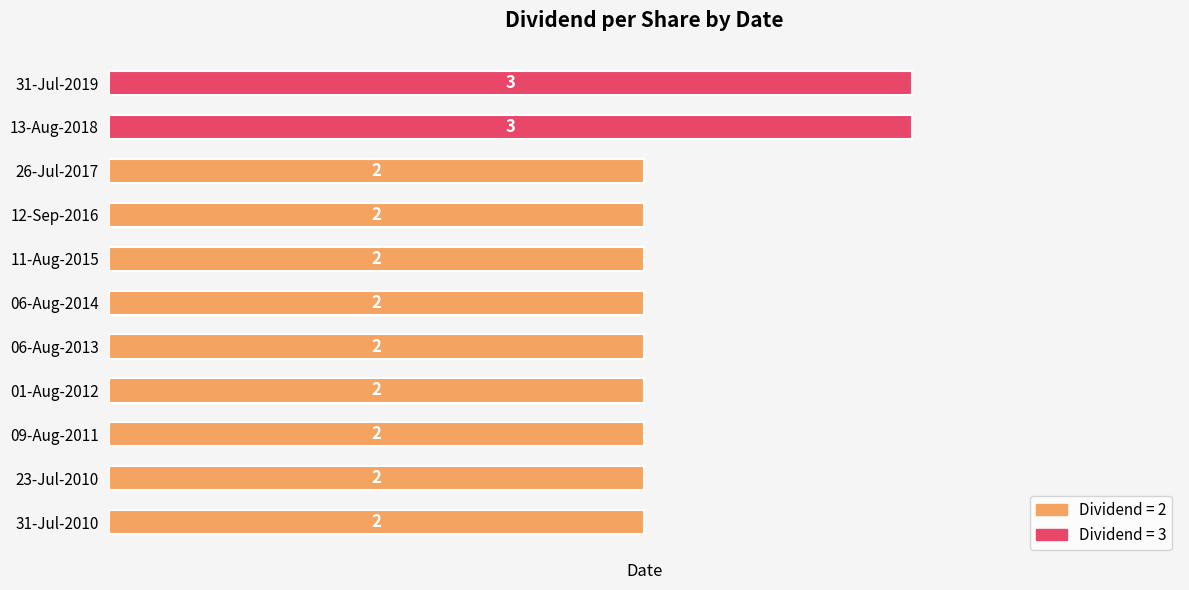

What is the ratio of the value at 06-Aug-2014 to the value at 11-Aug-2015?

1.0